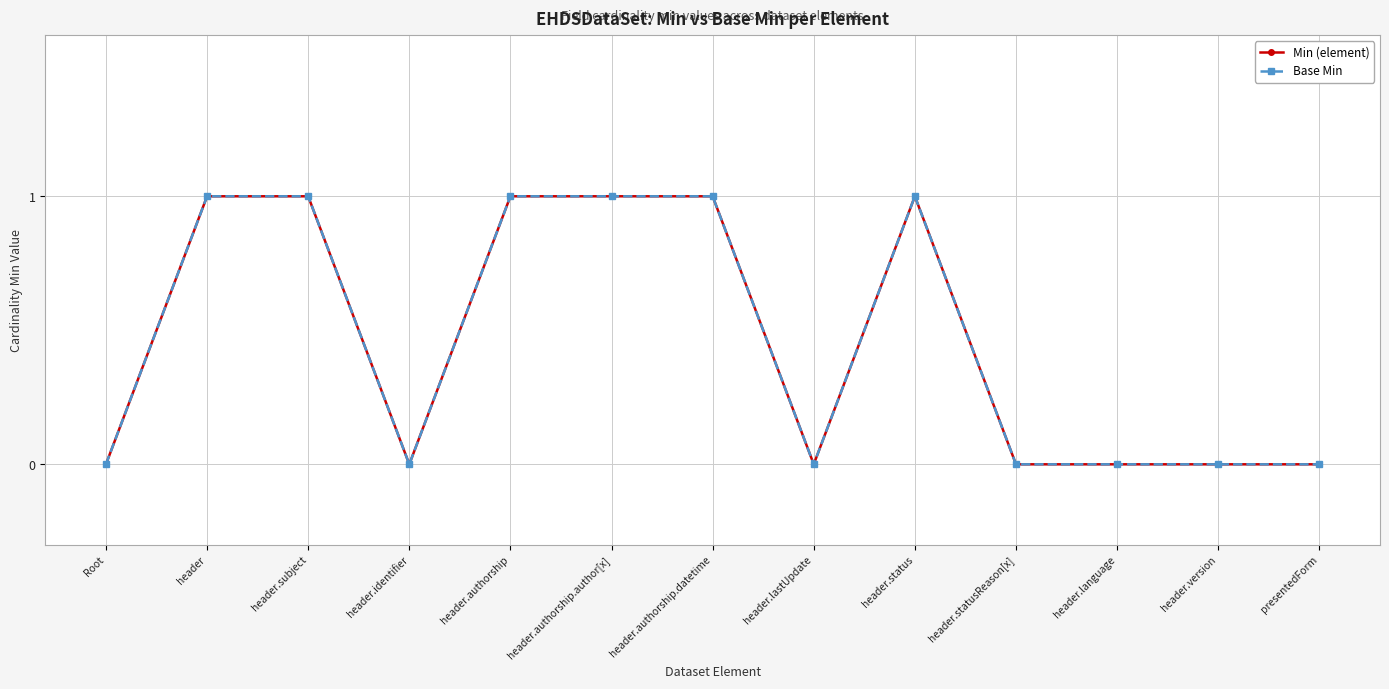

Is this an area chart (filled region under the line)?

No